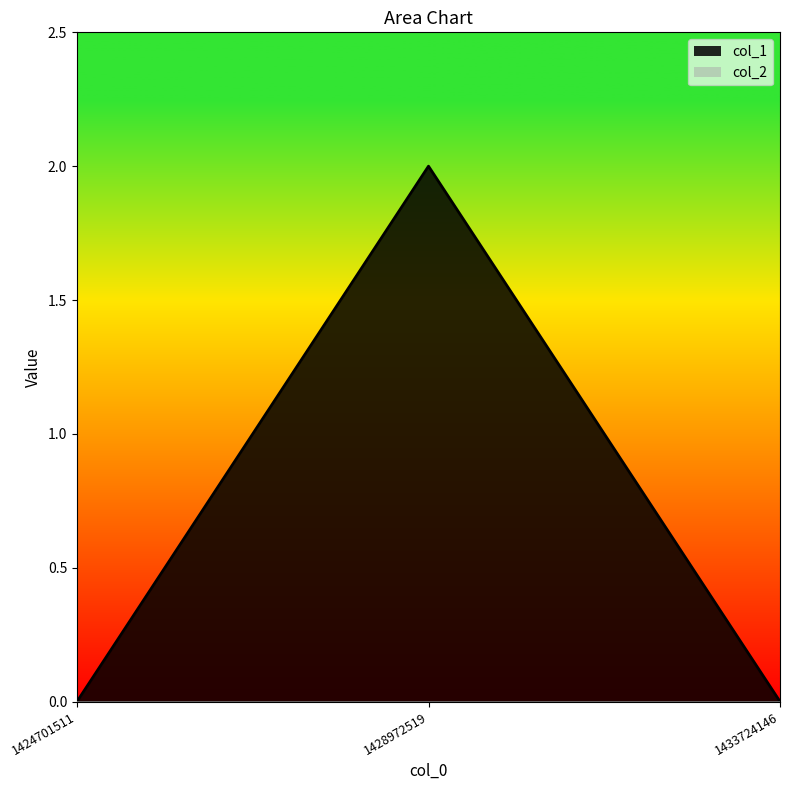

How many values are between 0 and 2?

3